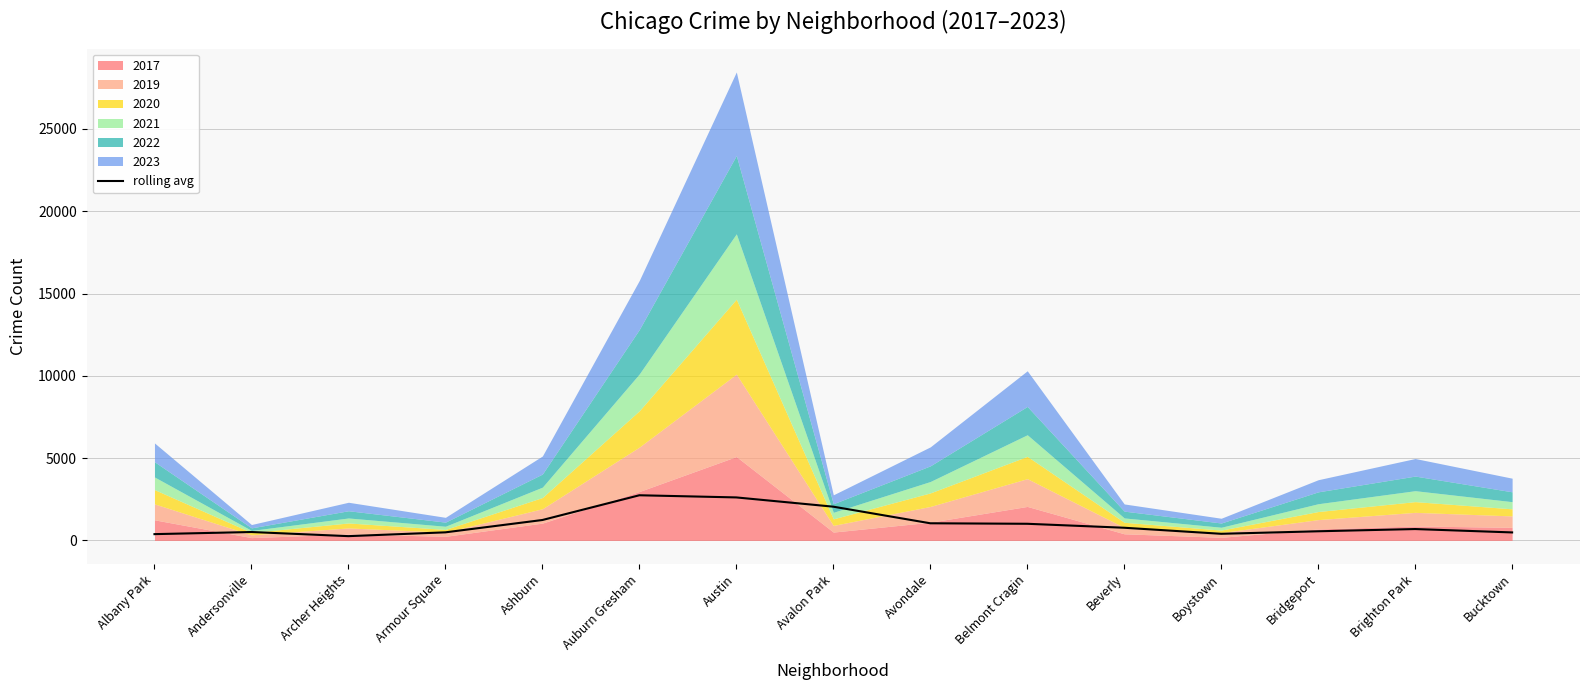

Between Archer Heights and Brighton Park, which is larger?

Brighton Park